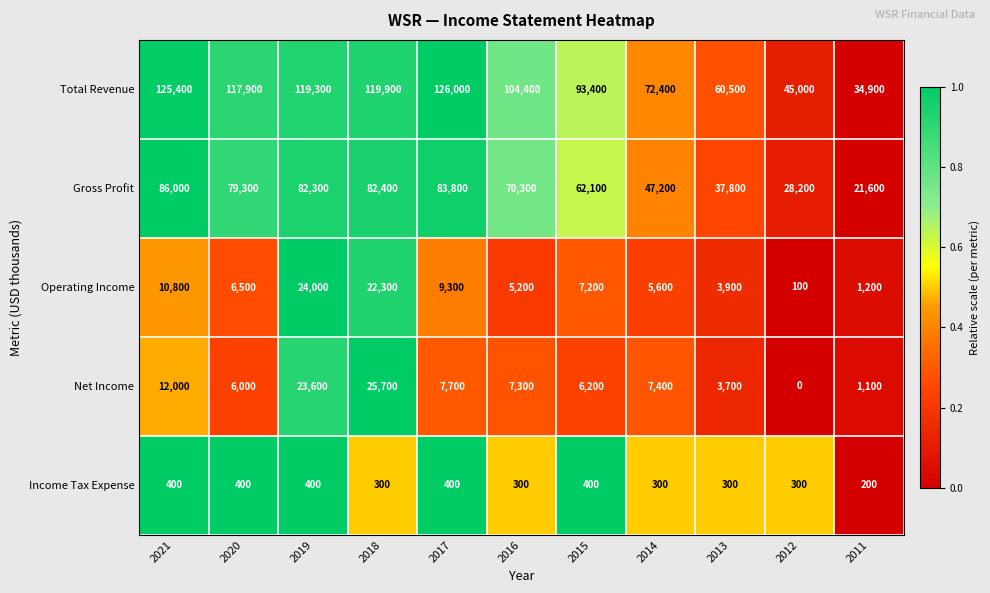

How many categories are shown in the chart?

11